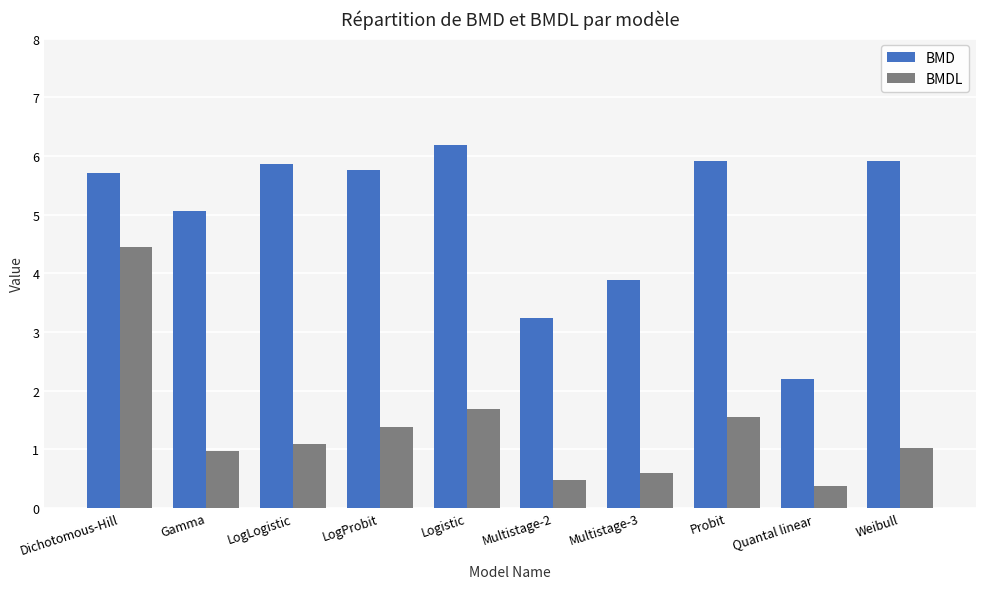

Which series changed the most between Dichotomous-Hill and Multistage-2?

BMDL